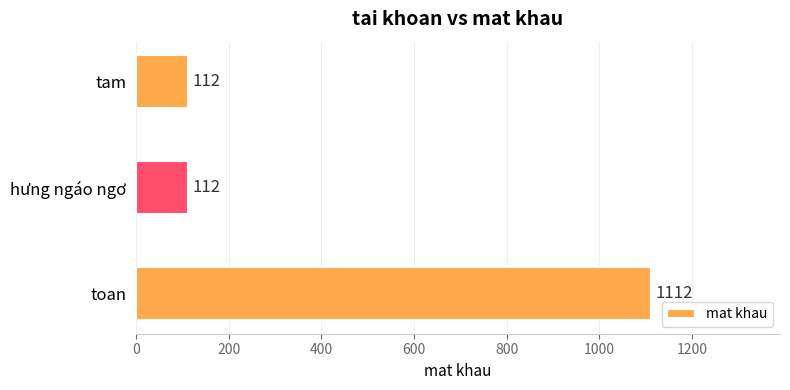

Are the bars horizontal?

Yes